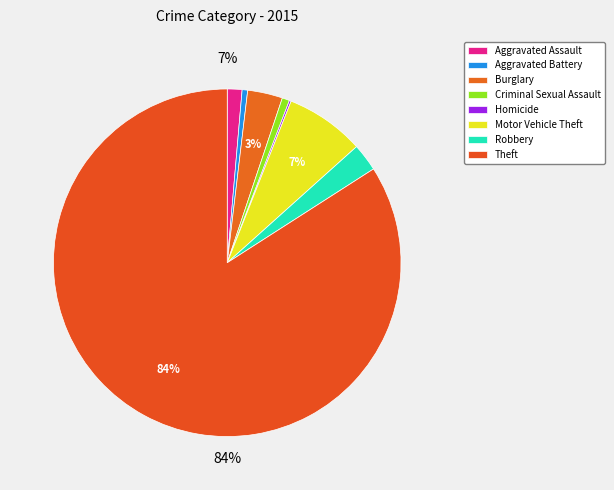

What percentage is NOT represented by Burglary?

96.7%